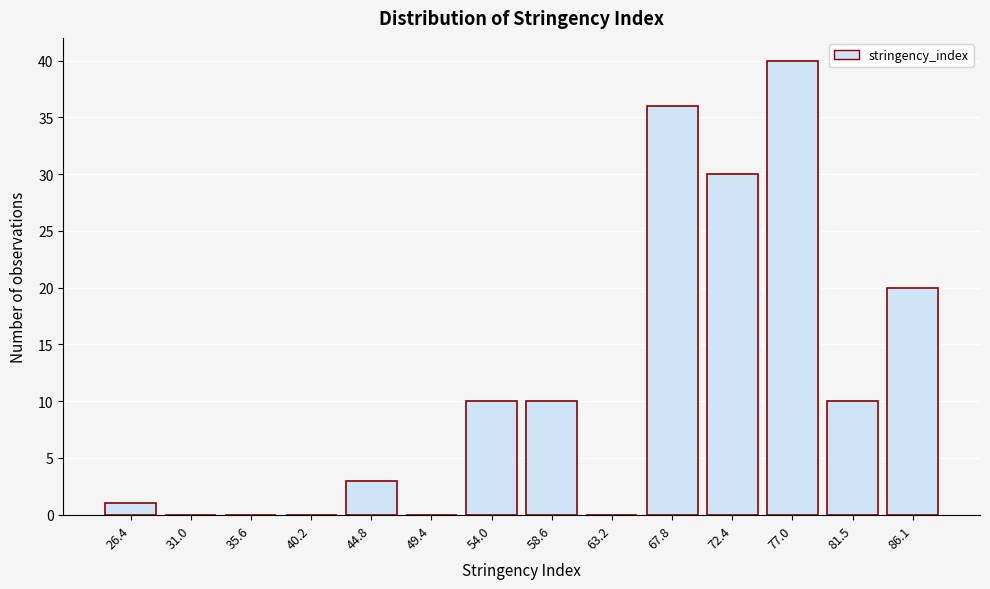

Reading left to right, what are all the values shown in this chart?

26.4=1	31.0=0	35.6=0	40.2=0	44.8=3	49.4=0	54.0=10	58.6=10	63.2=0	67.8=36	72.4=30	77.0=40	81.5=10	86.1=20